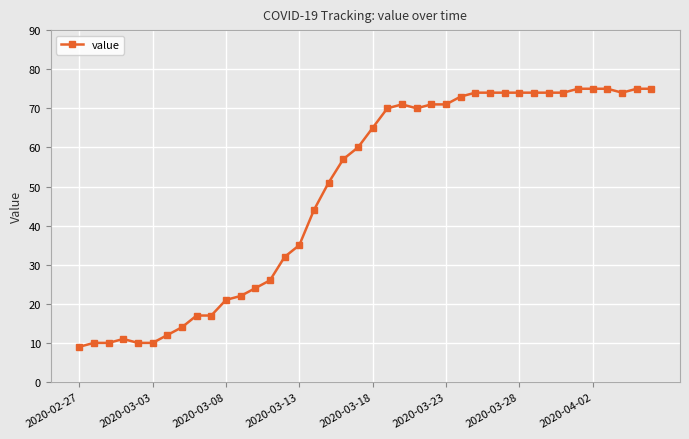

What is the value of the 31st point from the left?

74